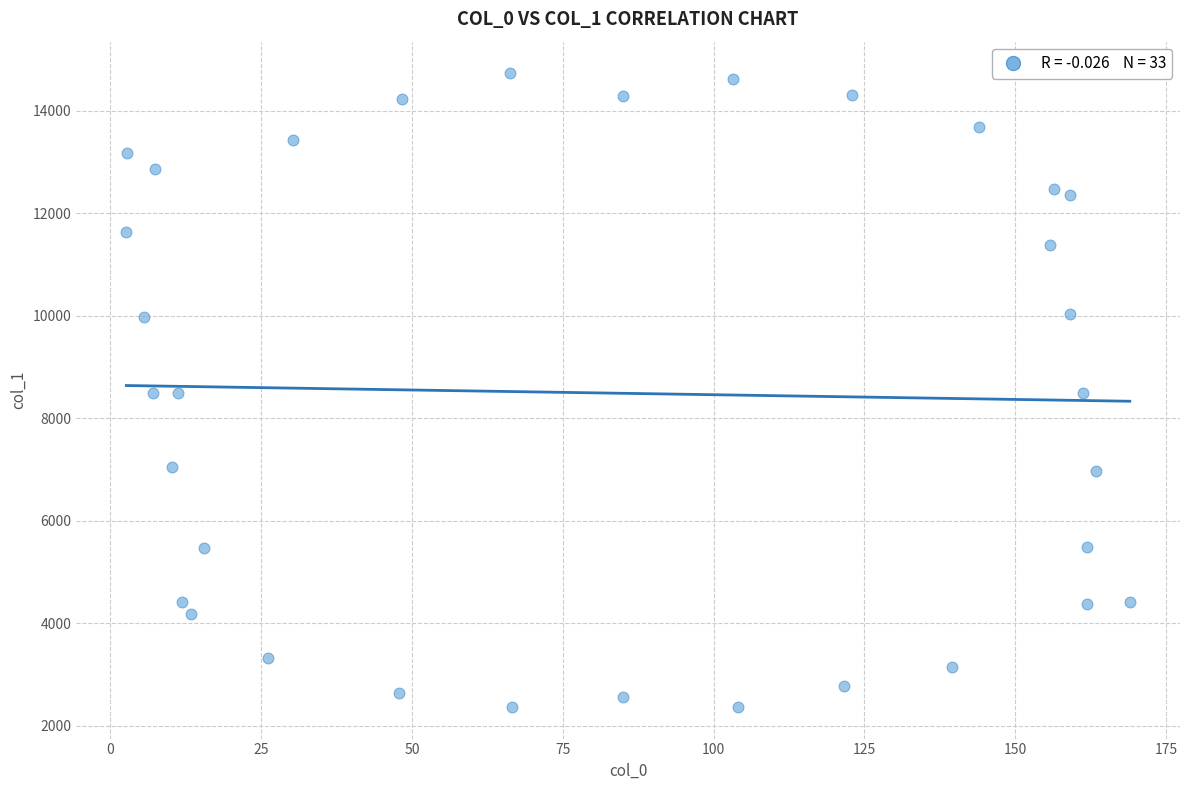

What is the range of X values (max minus min)?

166.4